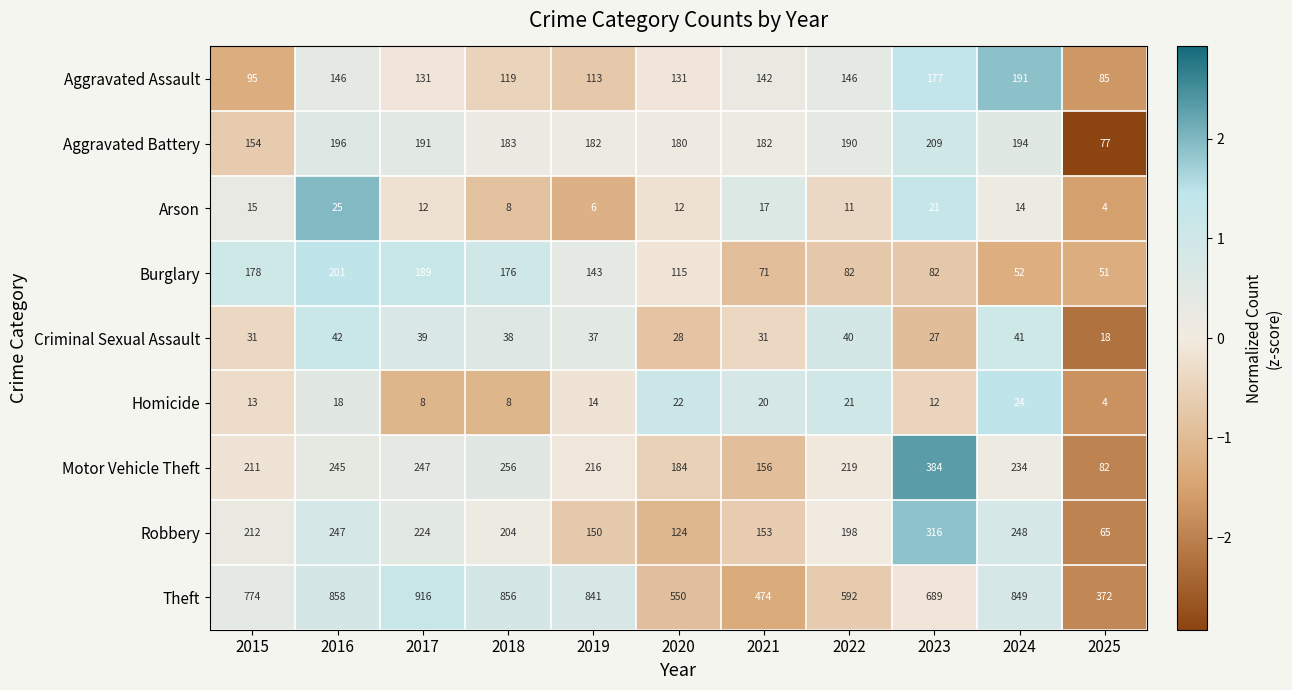

Which series changed the most between 2017 and 2022?

Theft